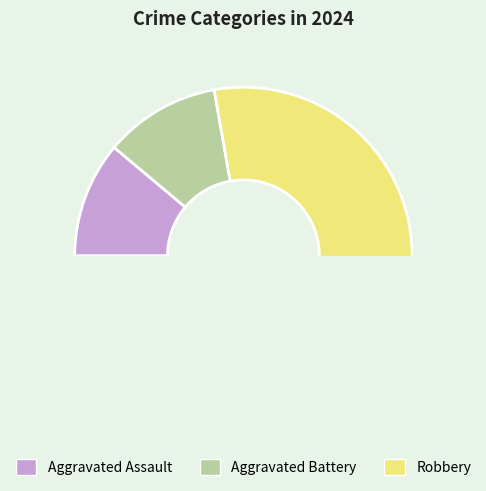

What percentage do Aggravated Battery and Robbery together represent?

88.9%